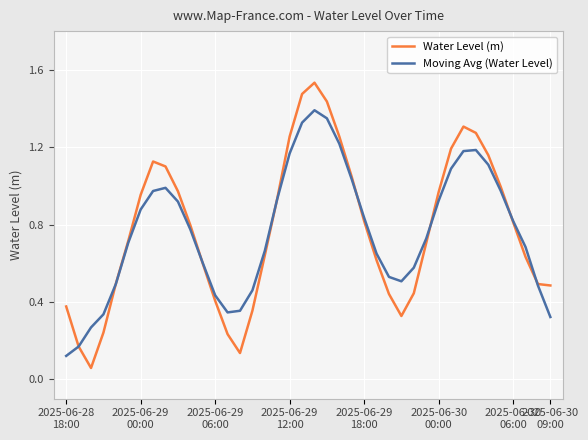

Which series has the widest spread of values?

Water Level (m)